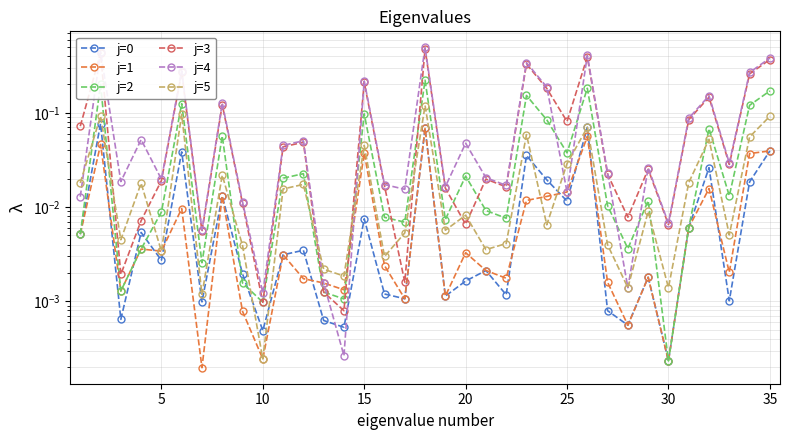

After their last crossing, which series has the higher values: j=4 or j=0?

j=4